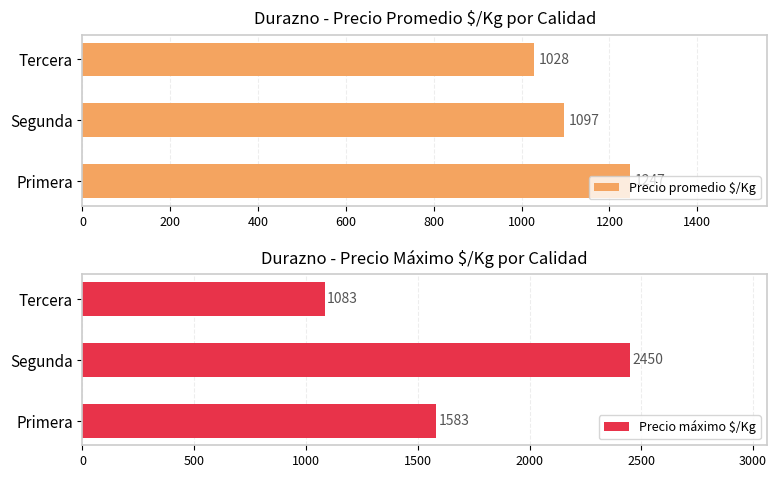

How many distinct data groups are displayed?

2